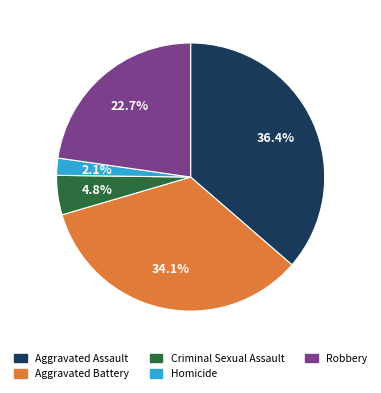

To the nearest percent, what is the difference between the Aggravated Battery and Criminal Sexual Assault slice percentages?

29%